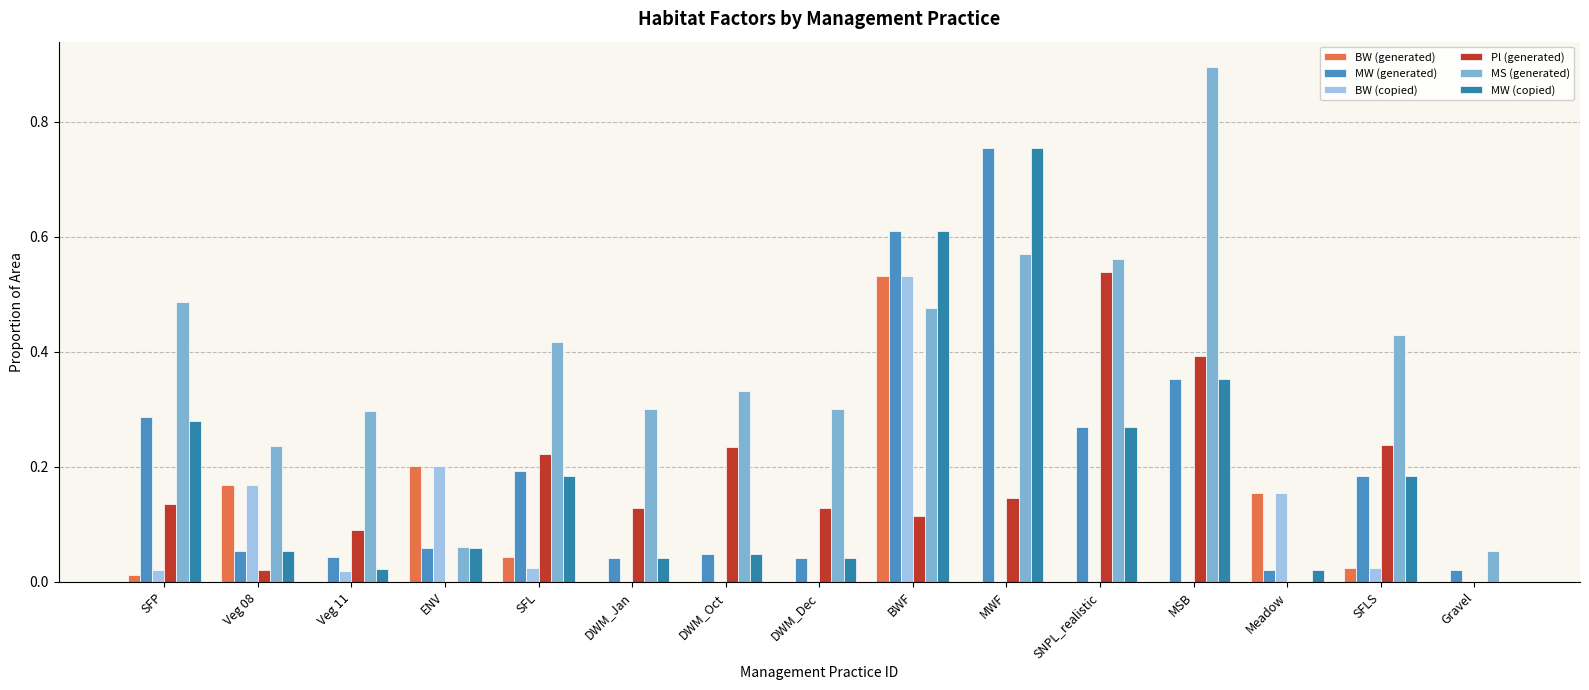

Reading right to left, extract all data points from this chart.

BW (generated): 0.0	0.0	0.2	0.0	0.0	0.0	0.5	0.0	0.0	0.0	0.0	0.2	0.0	0.2	0.0
MW (generated): 0.0	0.2	0.0	0.4	0.3	0.8	0.6	0.0	0.0	0.0	0.2	0.1	0.0	0.1	0.3
BW (copied): 0.0	0.0	0.2	0.0	0.0	0.0	0.5	0.0	0.0	0.0	0.0	0.2	0.0	0.2	0.0
Pl (generated): 0.0	0.2	0.0	0.4	0.5	0.1	0.1	0.1	0.2	0.1	0.2	0.0	0.1	0.0	0.1
MS (generated): 0.1	0.4	0.0	0.9	0.6	0.6	0.5	0.3	0.3	0.3	0.4	0.1	0.3	0.2	0.5
MW (copied): 0.0	0.2	0.0	0.4	0.3	0.8	0.6	0.0	0.0	0.0	0.2	0.1	0.0	0.1	0.3